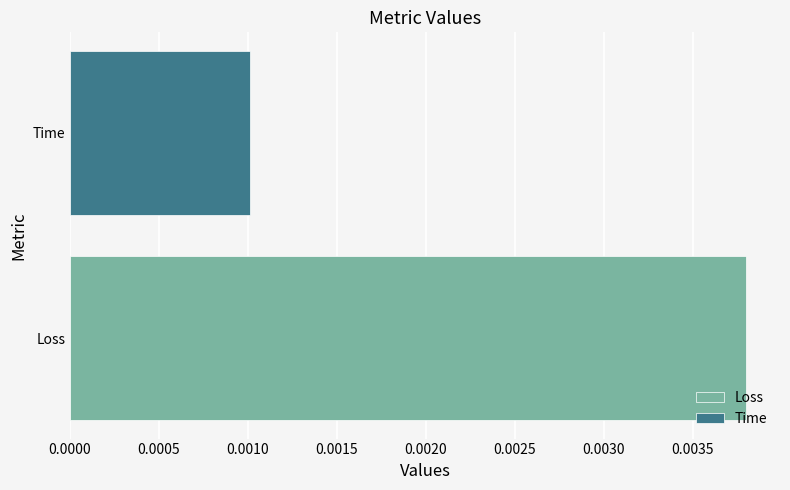

What position from the right is Time?

1